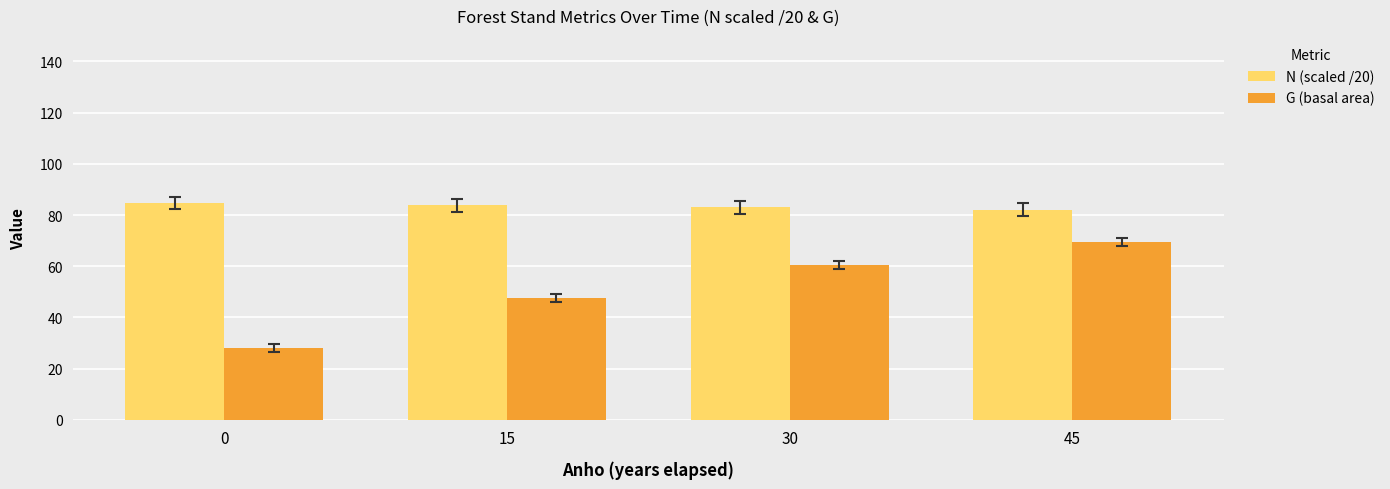

What is the difference between the highest and lowest values at 15?

36.2